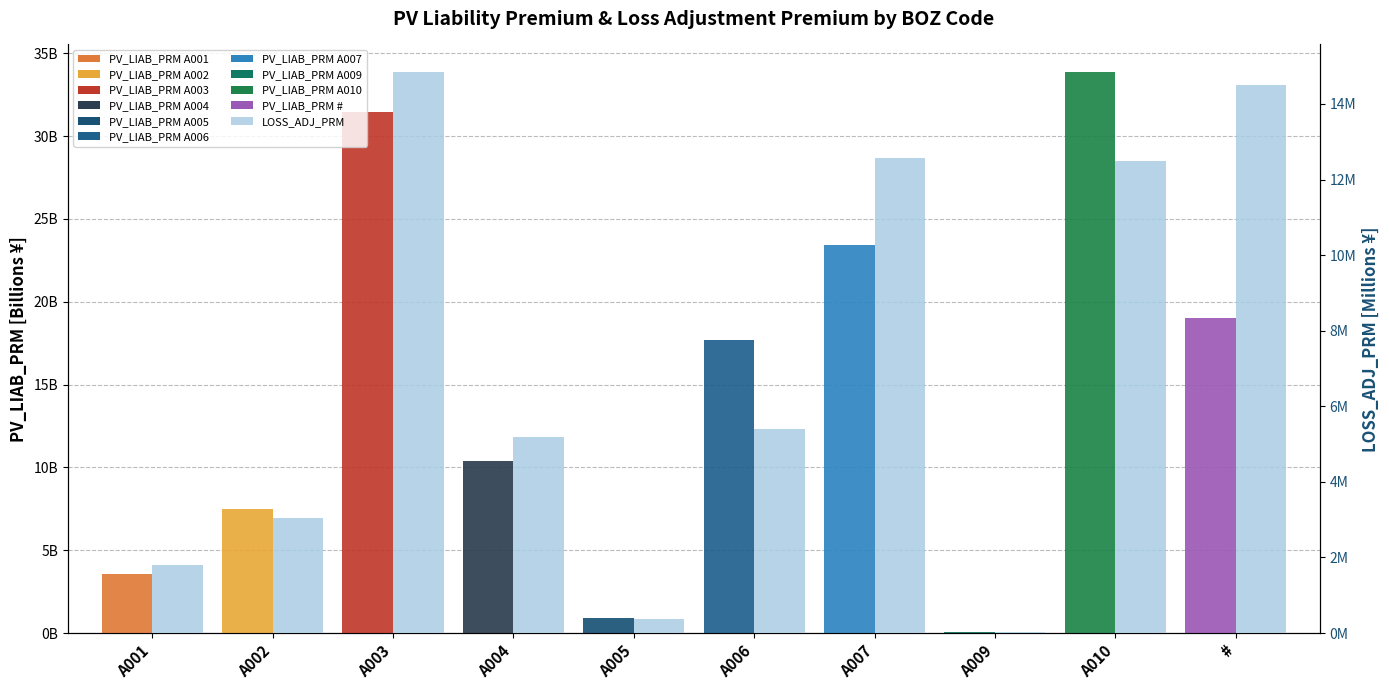

What position from the right is A010?

2